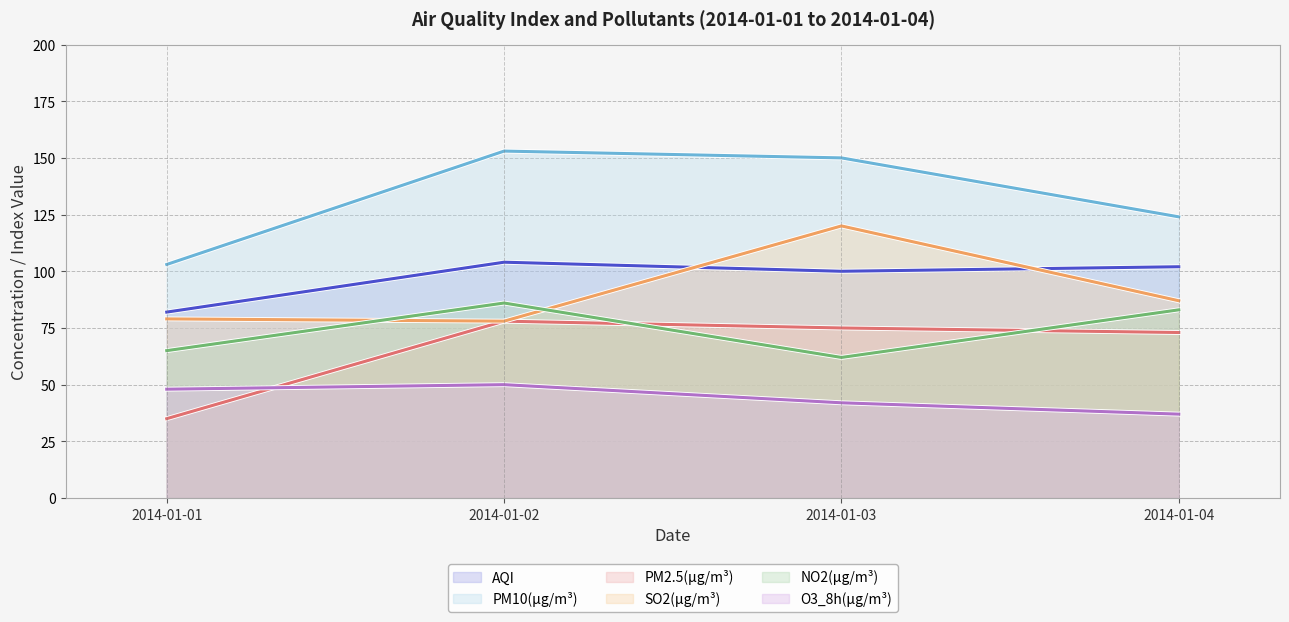

What are all the series names shown in the legend?

AQI (line), PM10(μg/m³) (line), PM2.5(μg/m³) (line), SO2(μg/m³) (line), NO2(μg/m³) (line), O3_8h(μg/m³) (line)